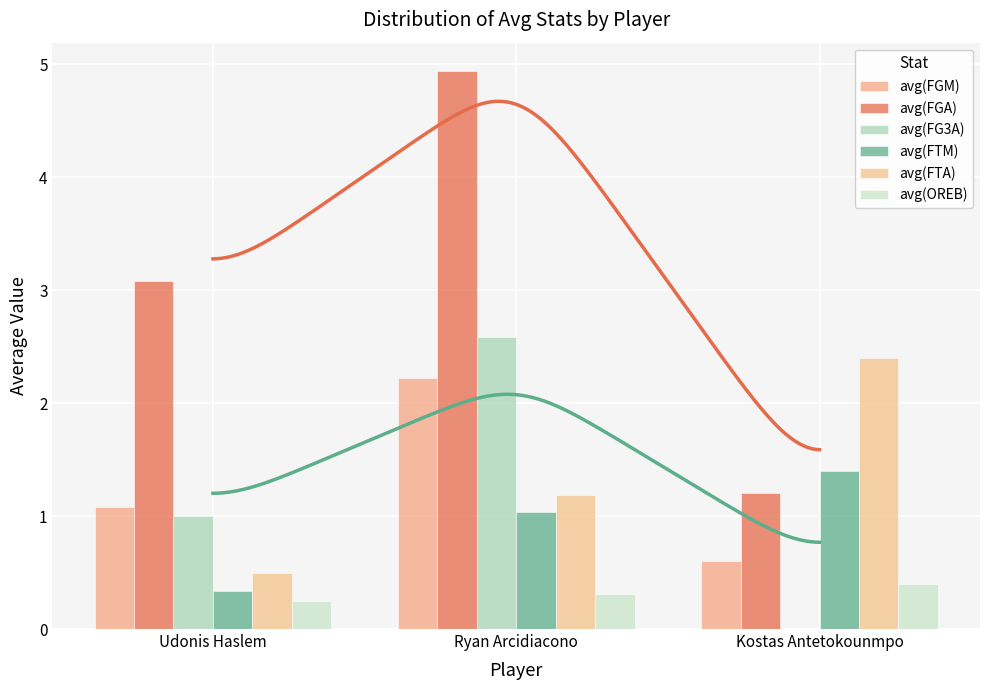

What is the difference between the avg(FGM) values at Ryan Arcidiacono and Kostas Antetokounmpo?

1.6